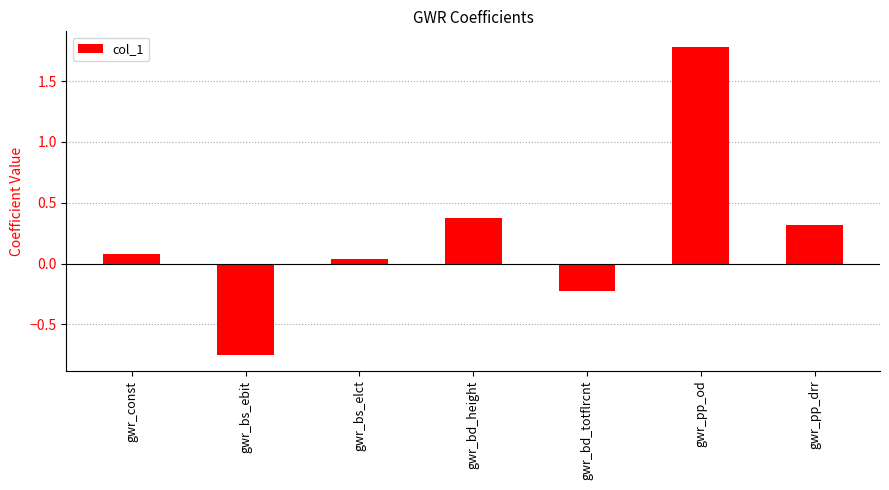

How many data points are above 0?

5